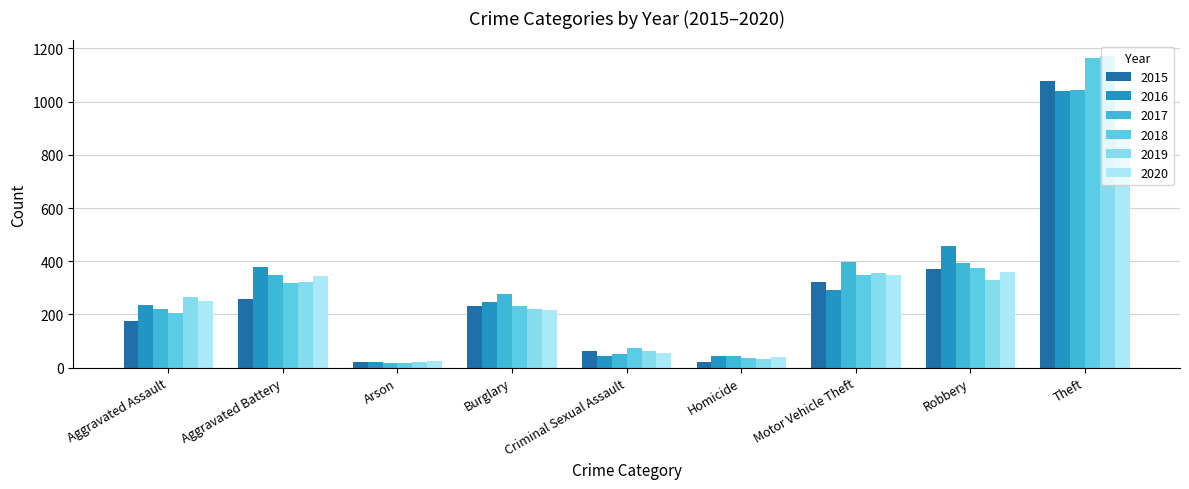

What is the smallest value displayed?

16